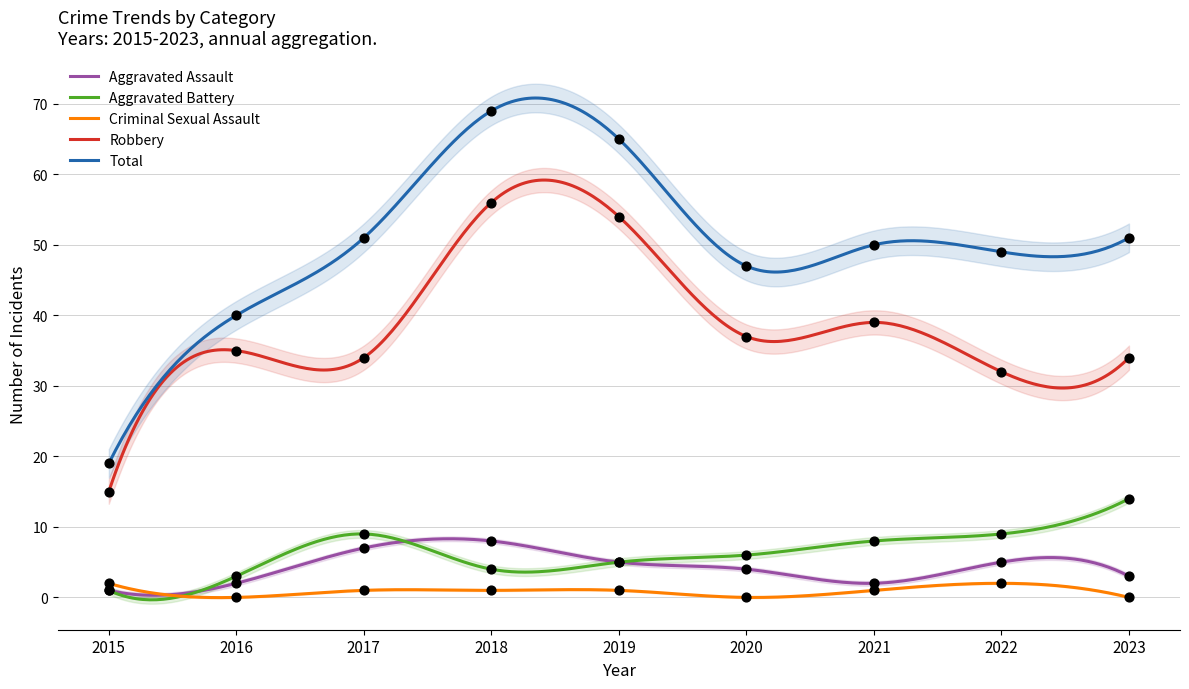

Is the value of Total at 2021 greater than the value of Aggravated Battery at 2017?

Yes